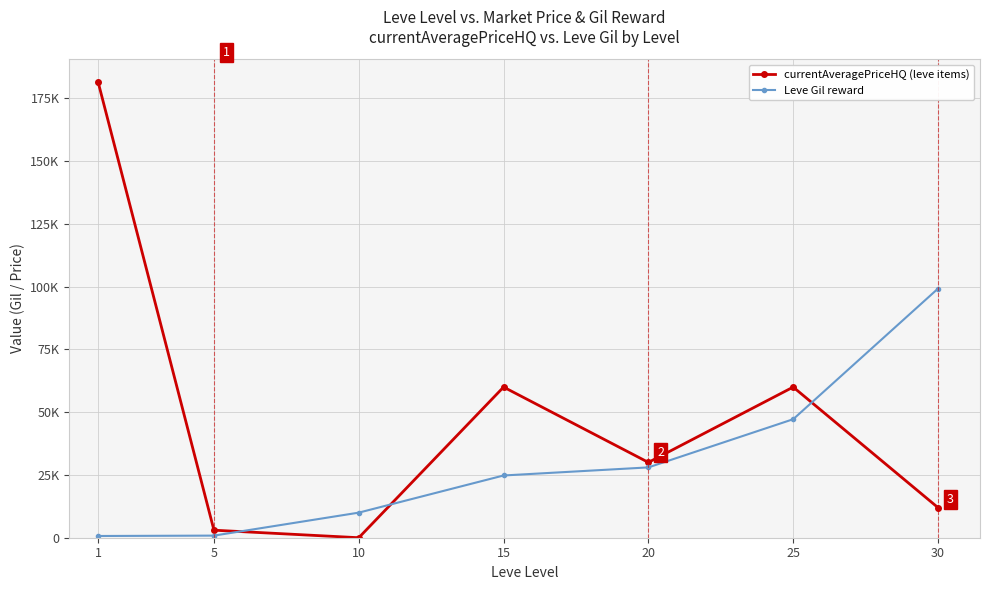

What are all the series names shown in the legend?

currentAveragePriceHQ (leve items), Leve Gil reward